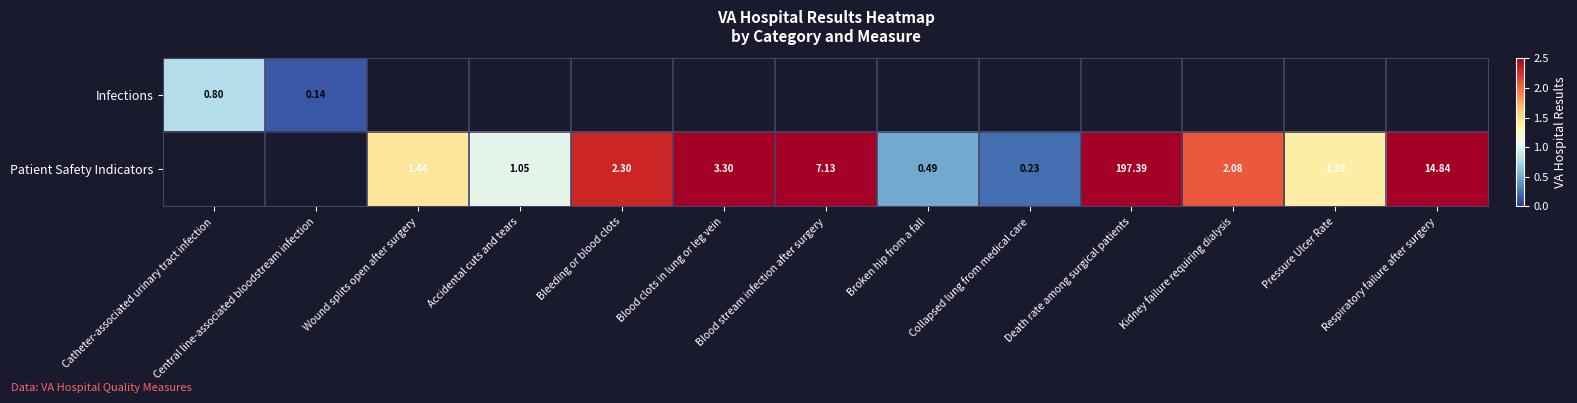

Count the Patient Safety Indicators values in the range 0 to 3.

7